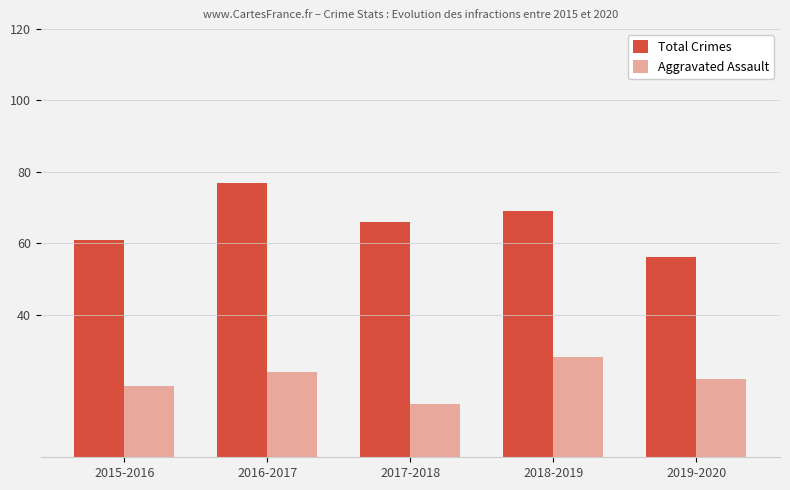

Reading right to left, list all the values displayed in this chart.

Total Crimes: 2019-2020=56	2018-2019=69	2017-2018=66	2016-2017=77	2015-2016=61
Aggravated Assault: 2019-2020=22	2018-2019=28	2017-2018=15	2016-2017=24	2015-2016=20